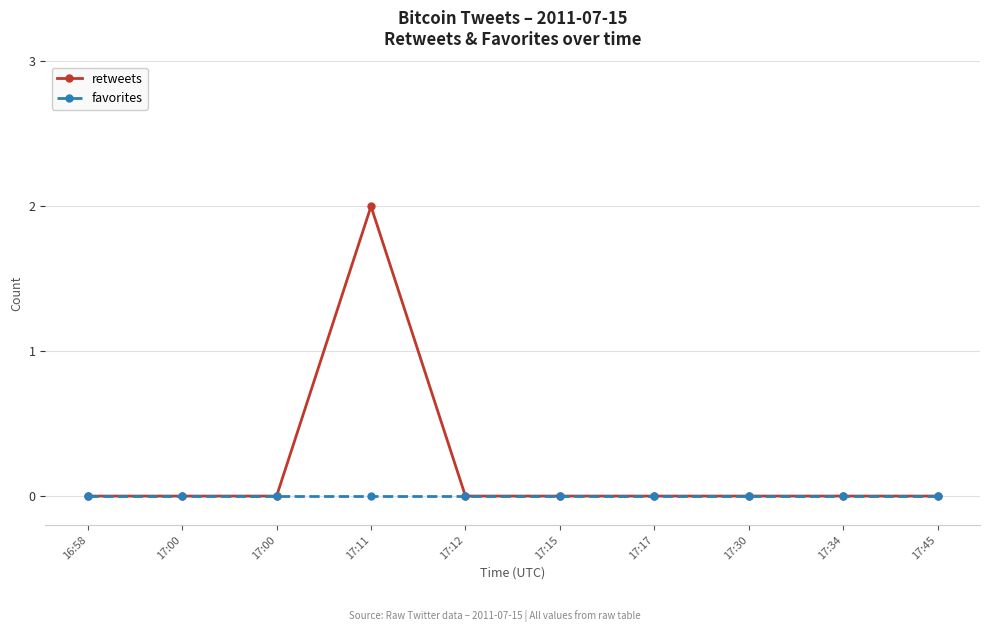

Reading left to right, extract all data points from this chart.

retweets: 16:58=0	17:00=0	17:00=0	17:11=2	17:12=0	17:15=0	17:17=0	17:30=0	17:34=0	17:45=0
favorites: 16:58=0	17:00=0	17:00=0	17:11=0	17:12=0	17:15=0	17:17=0	17:30=0	17:34=0	17:45=0